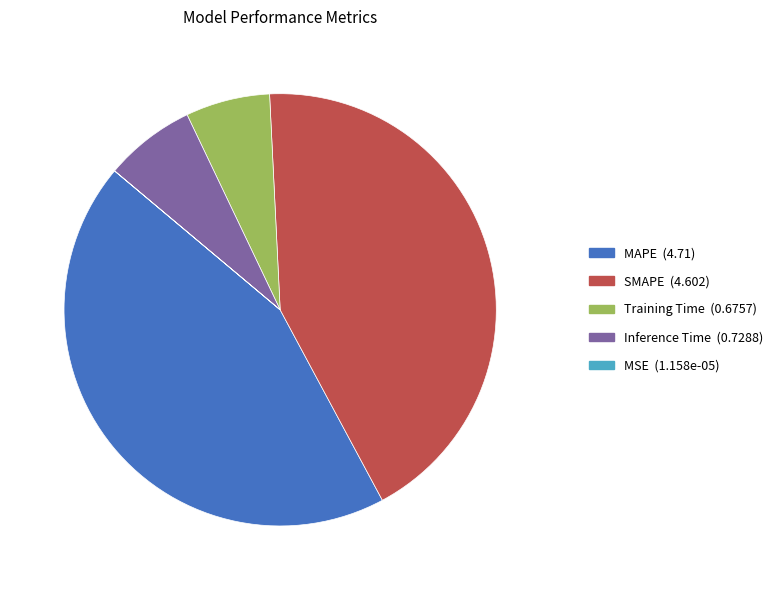

Does any single category account for the majority?

No